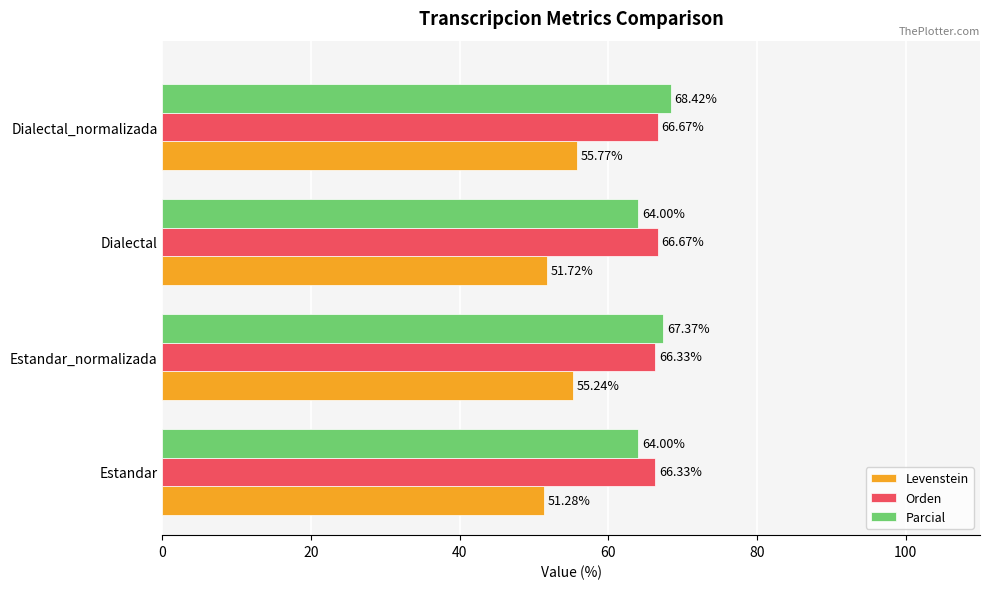

At how many categories does at least one series exceed 62?

4